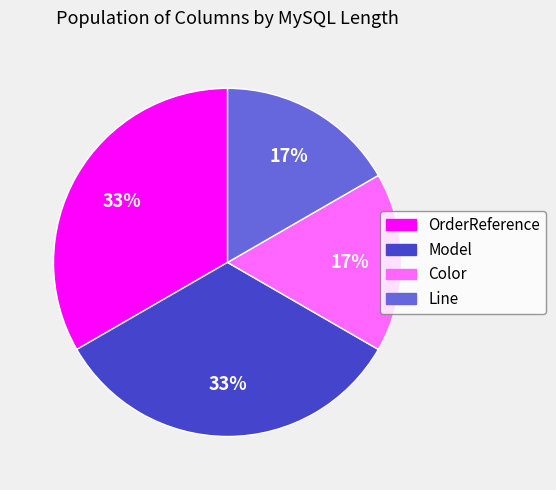

Is it true that Model is 33% of the pie?

True